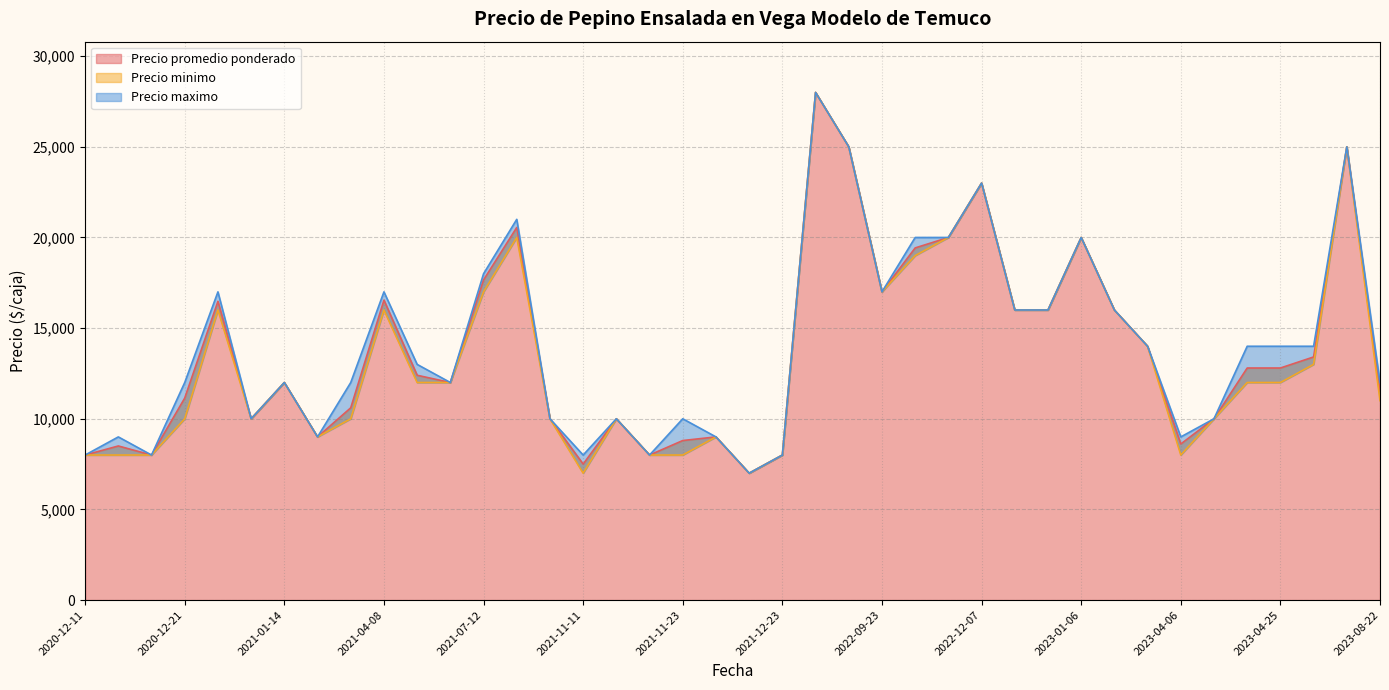

Which has a higher value, 2020-12-30 or 2021-07-12?

2021-07-12